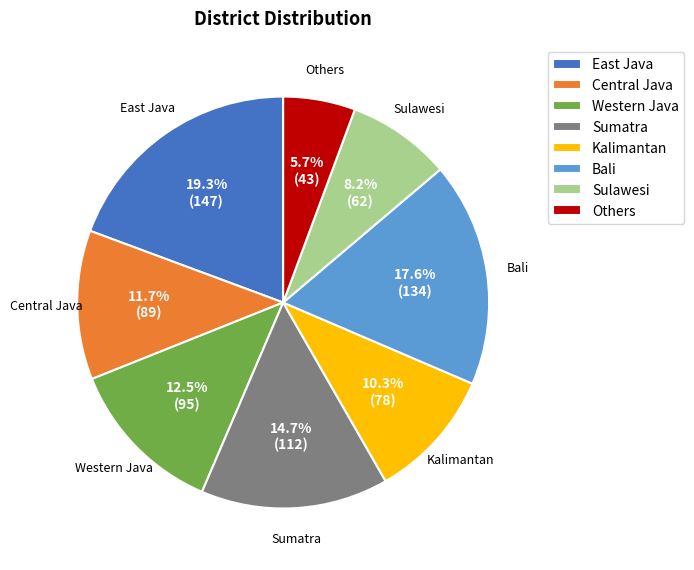

Combined, what portion of the pie is Bali and Others?

23.3%